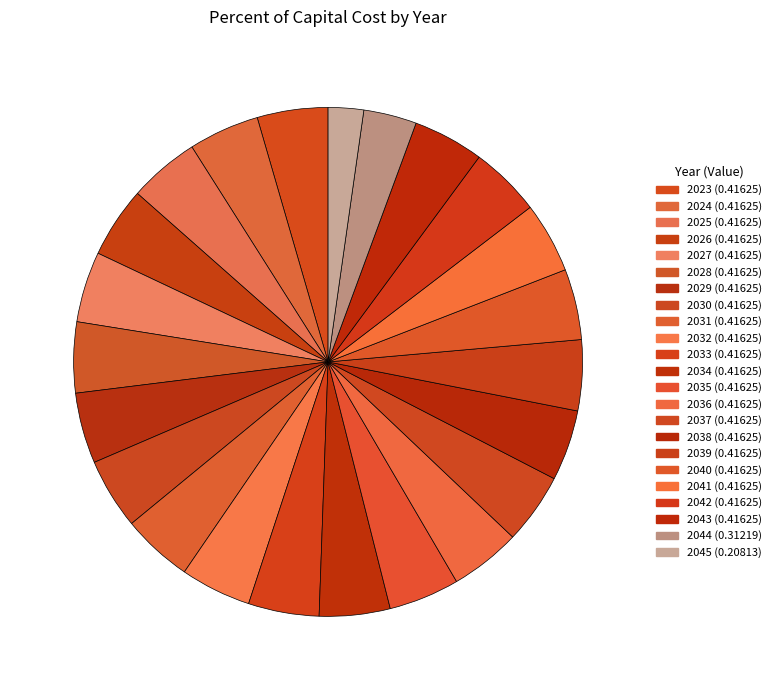

Which category has the smallest portion of the pie?

2045